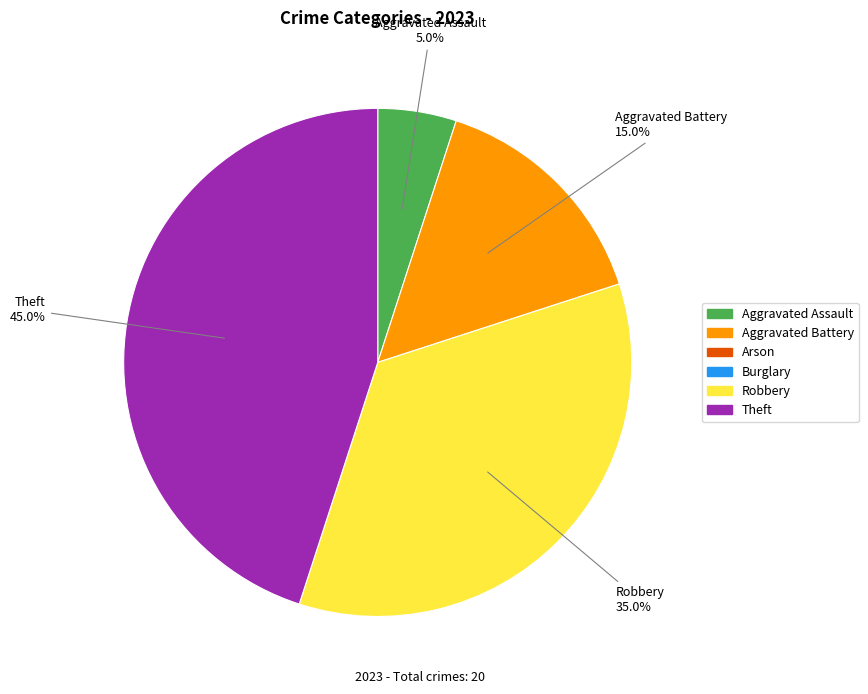

Is there a majority slice in this chart?

No